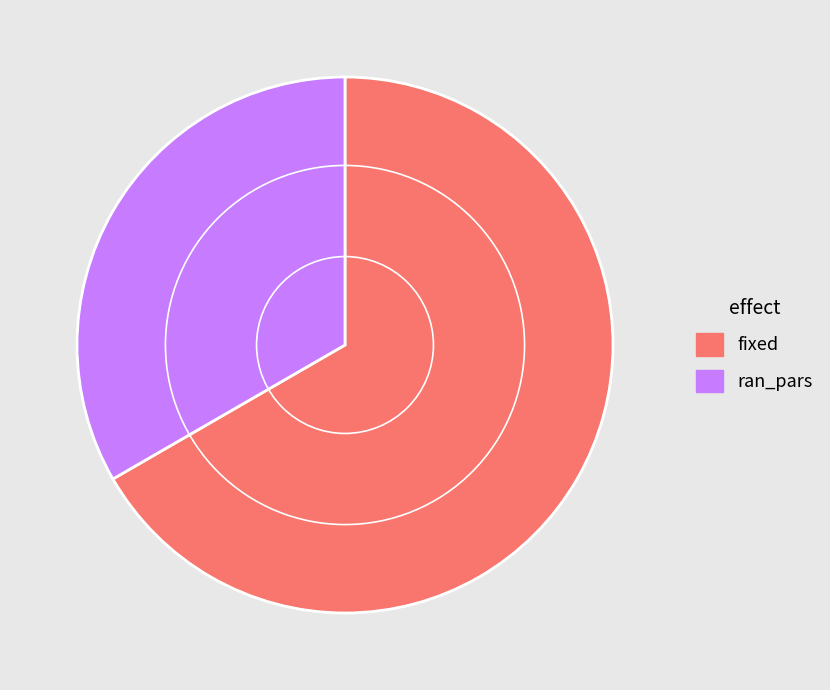

Rank the categories by value from lowest to highest.

ran_pars, fixed